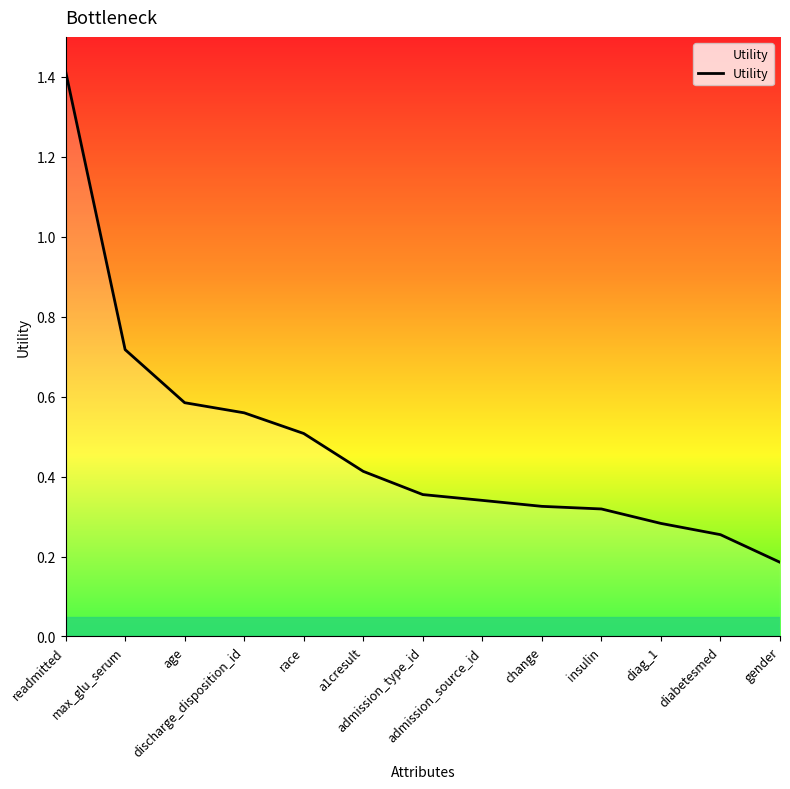

What is the difference between the maximum and minimum values?

1.2